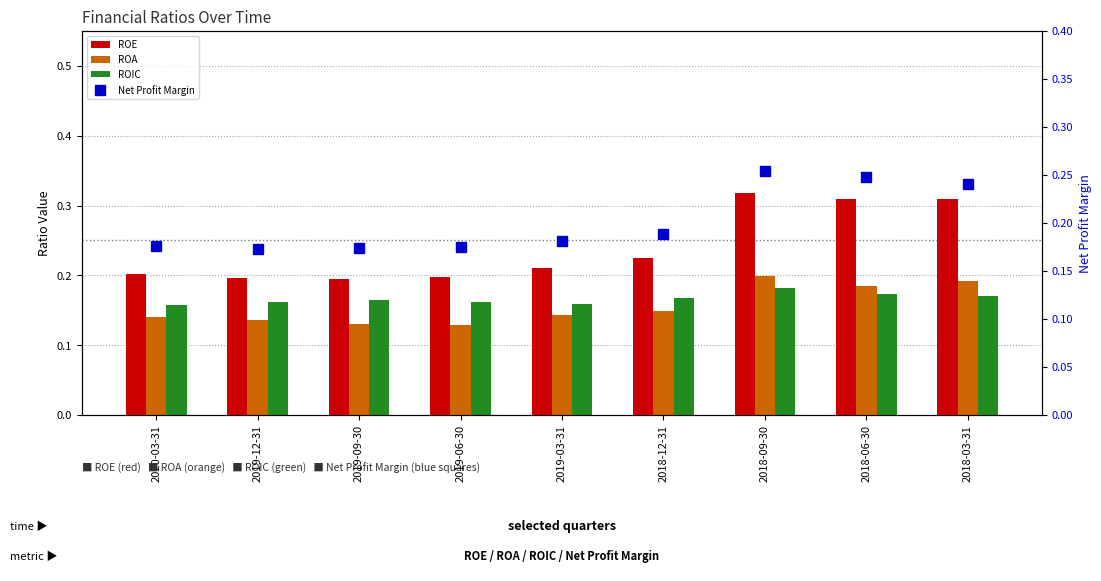

The ROE series shows 0.2 at 2020-03-31. True or false?

True